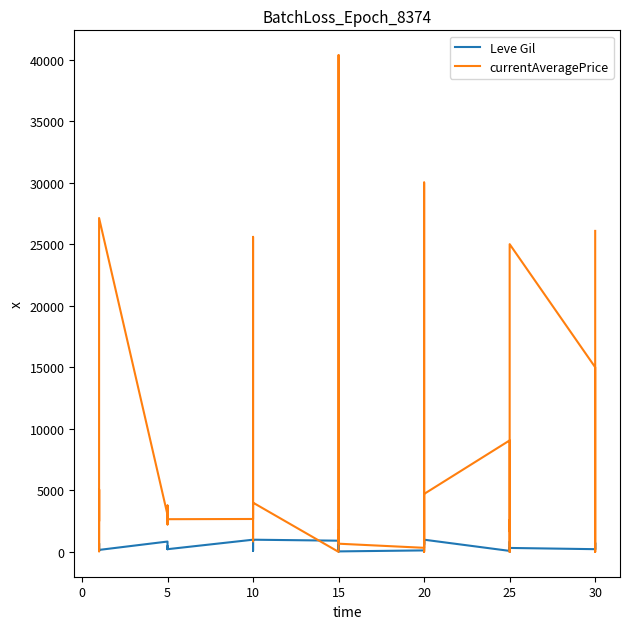

Which series has the widest spread of values?

currentAveragePrice